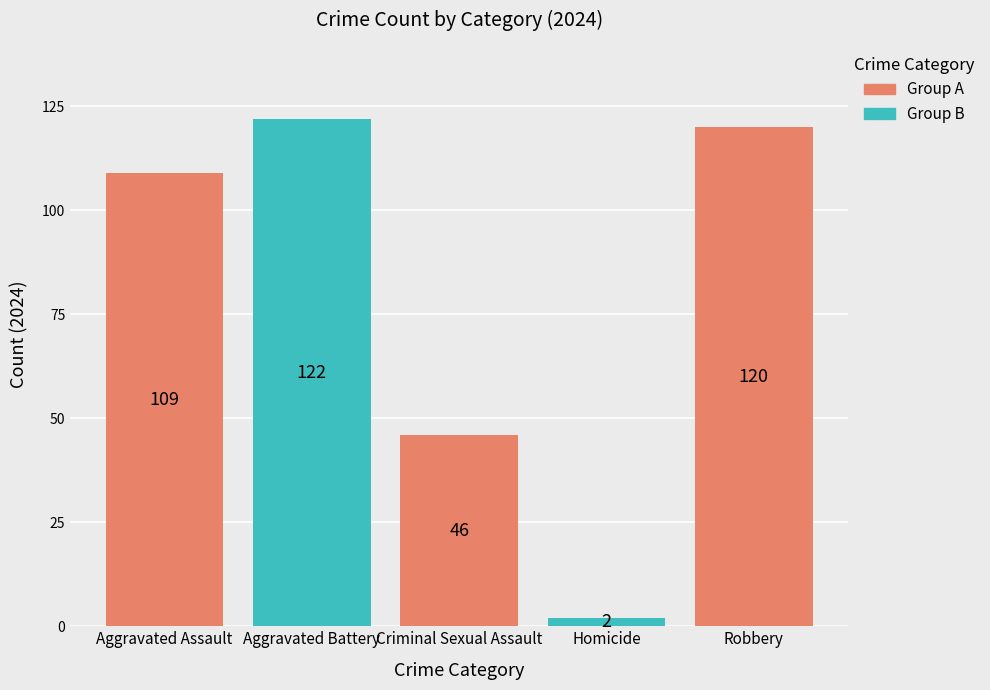

Count the number of data series in this chart.

5